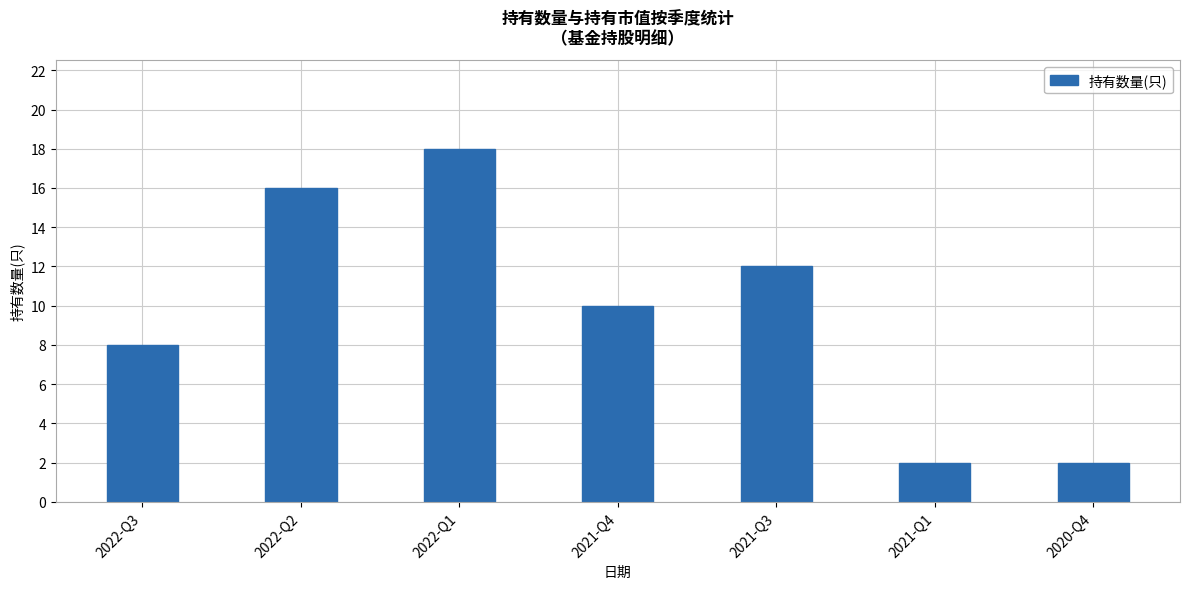

Is it true that the value at 2022-Q2 is 16?

True